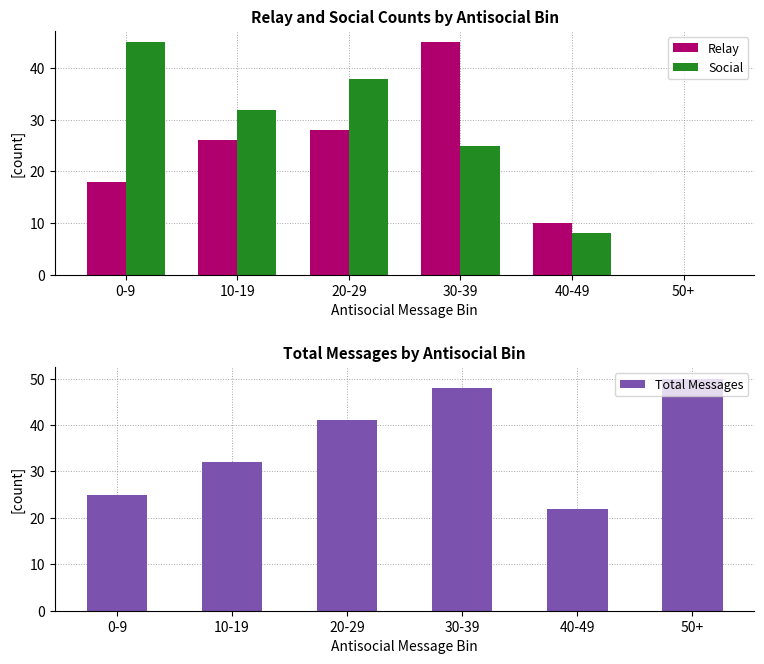

At which label does Social first exceed 32?

0-9